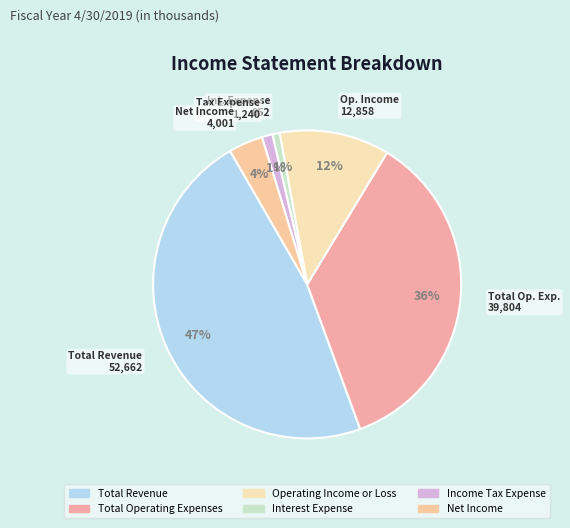

To the nearest percent, what percentage of the pie is Net Income?

4%